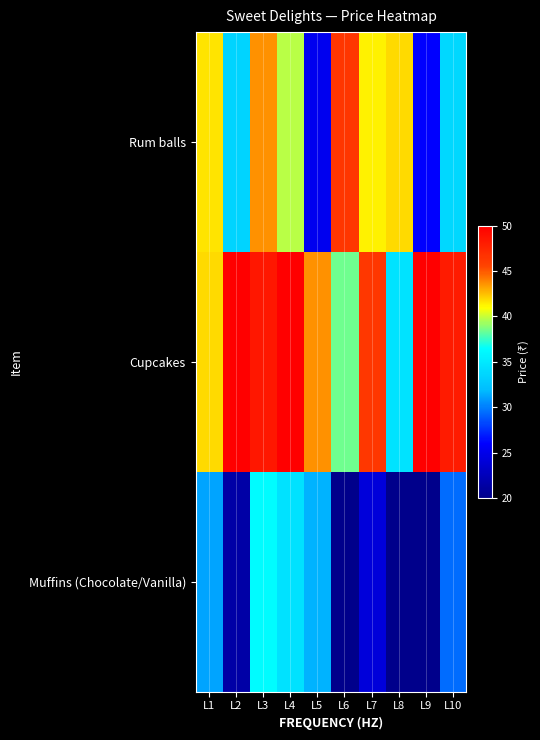

What is the minimum value shown in the chart?

20.0